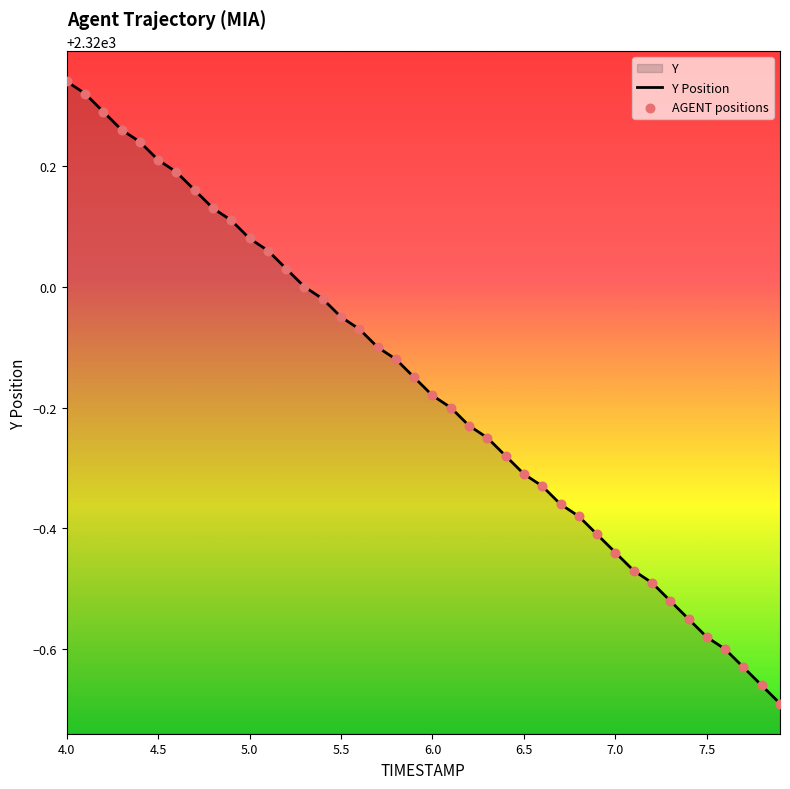

Which series contains the lowest Y value?

Y Position